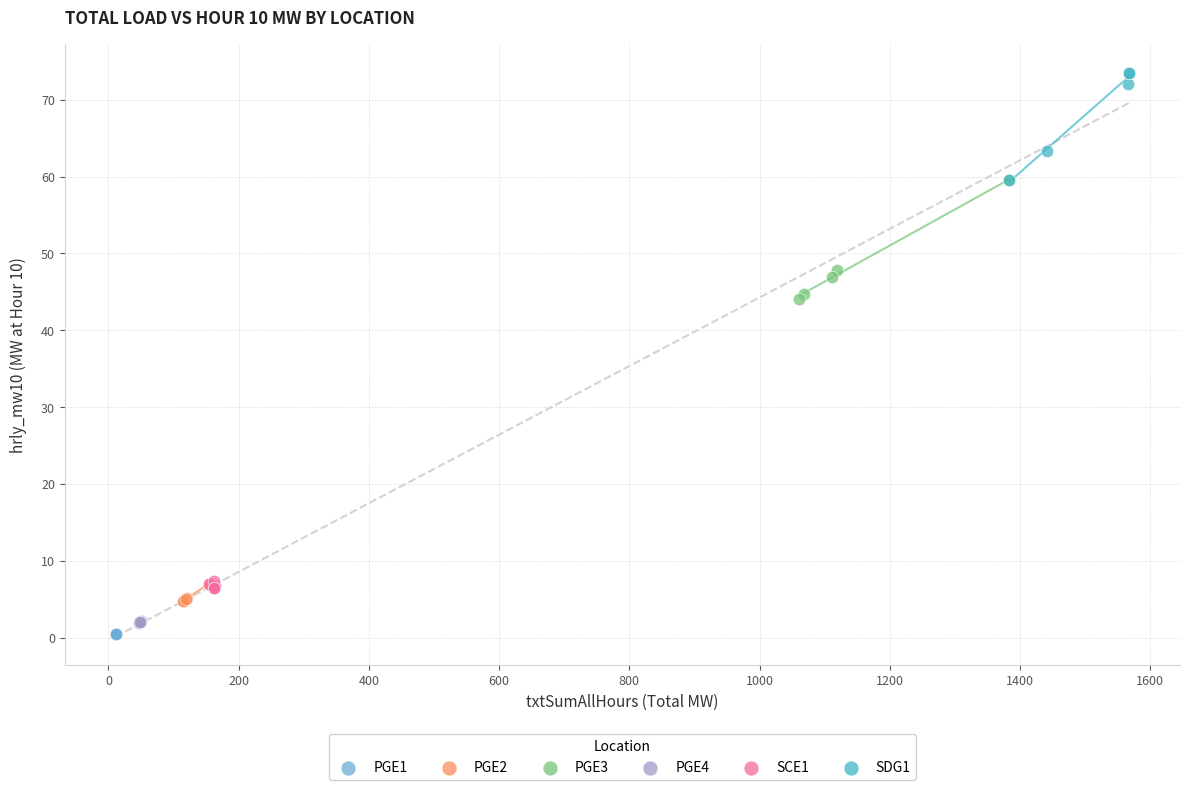

Which series contains the highest Y value?

SDG1